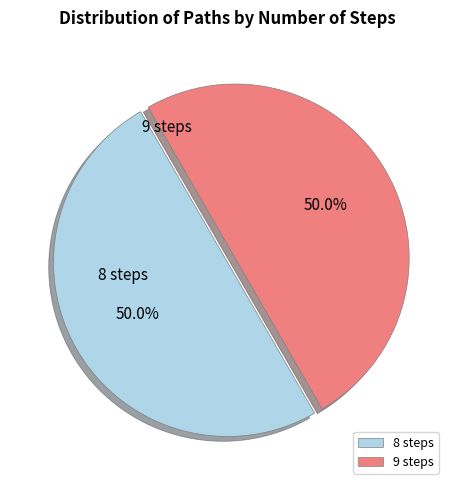

Count the number of slices in the pie.

2